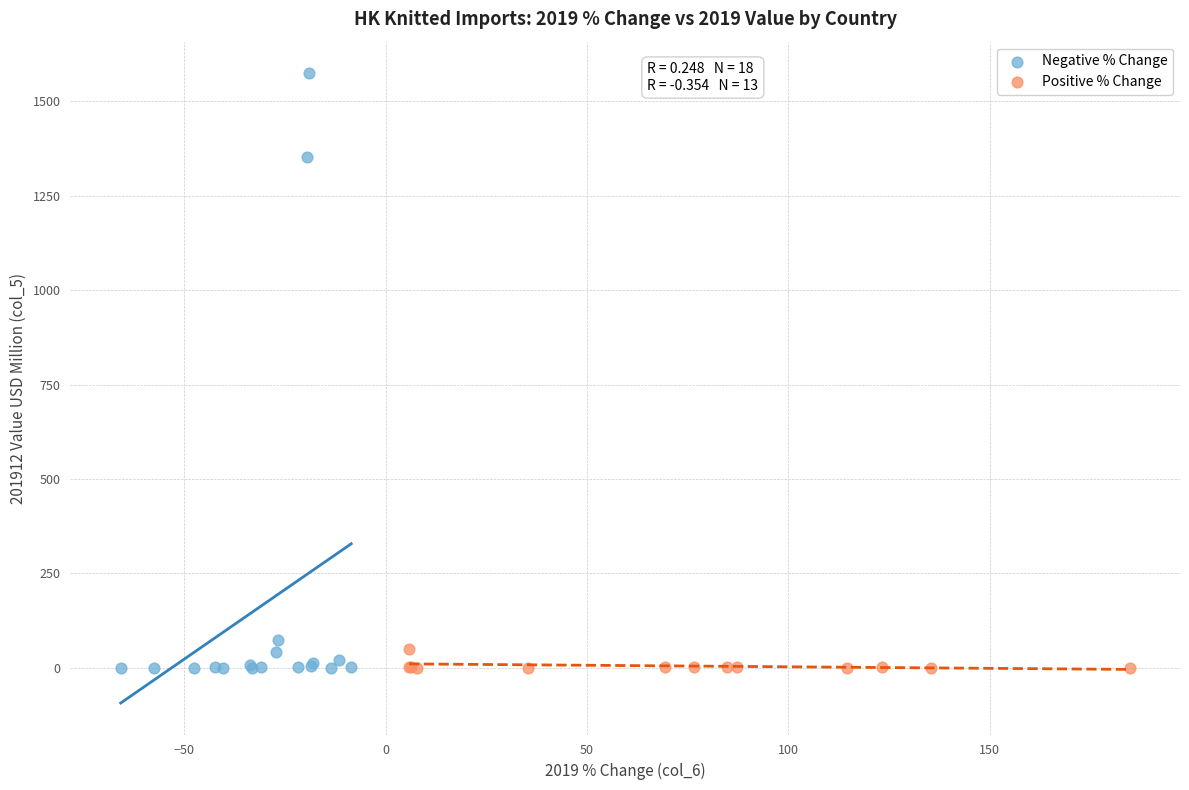

Which series contains the highest Y value?

Negative % Change